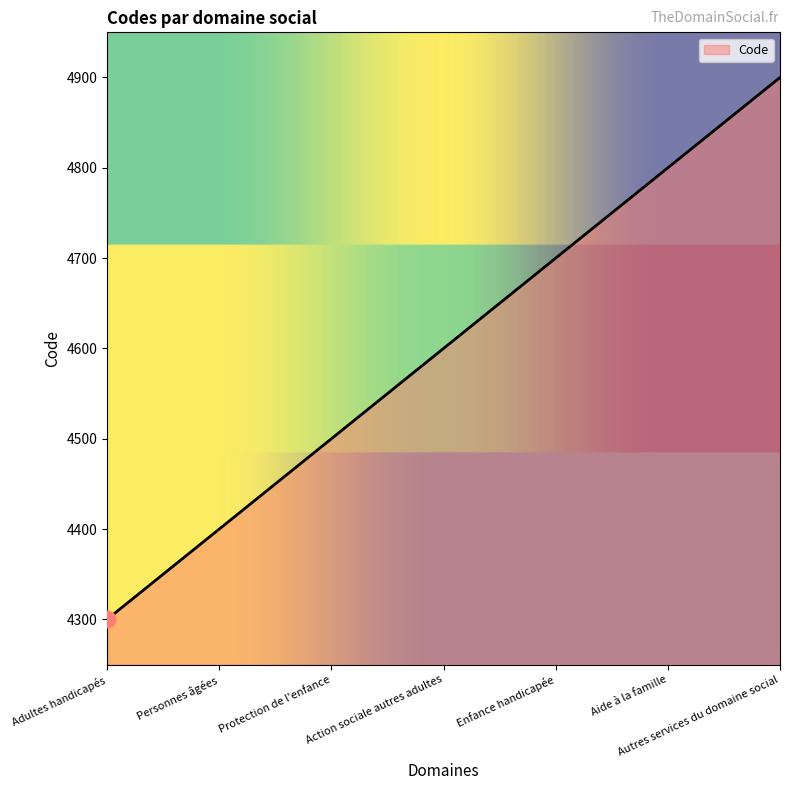

True or false: there are more than 2 points higher than both neighbors.

False